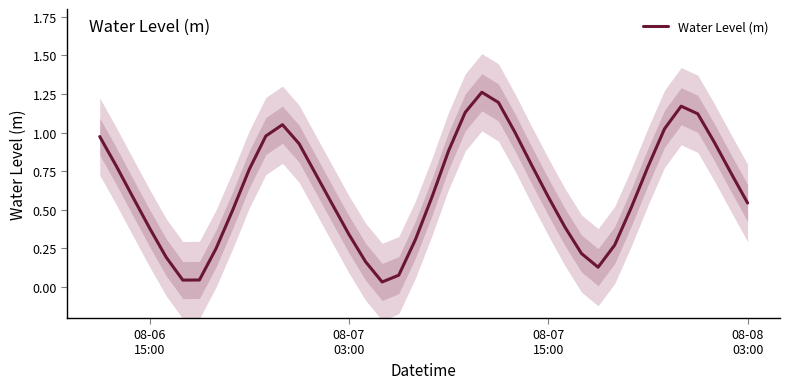

How many lines are shown in the chart?

1